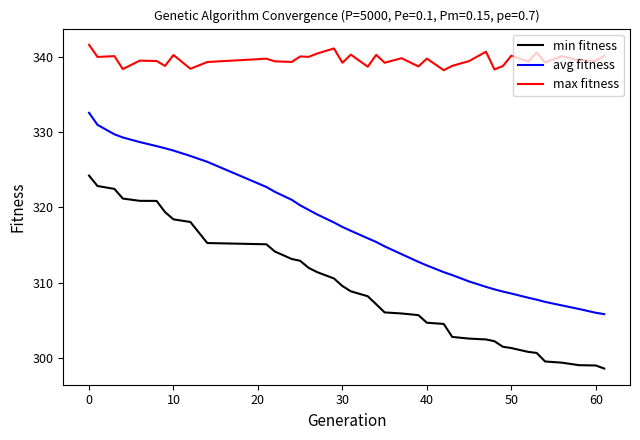

How many lines are shown in the chart?

3